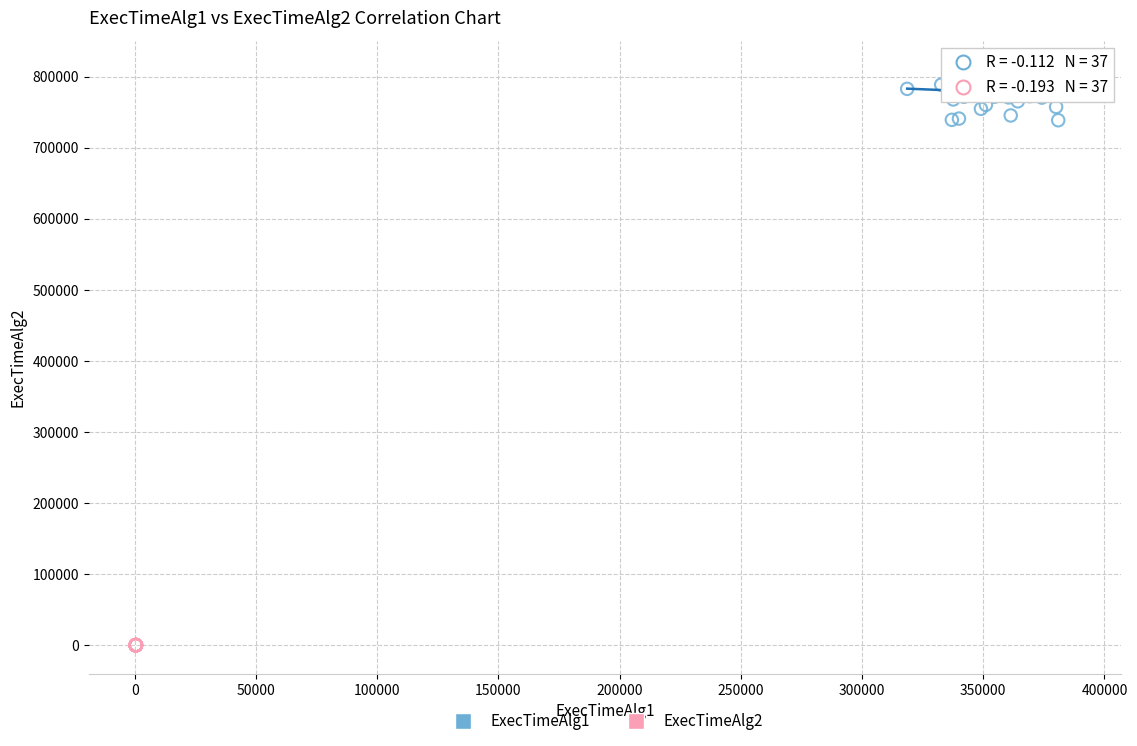

Which series has the largest Y range (max minus min)?

ExecTimeAlg1